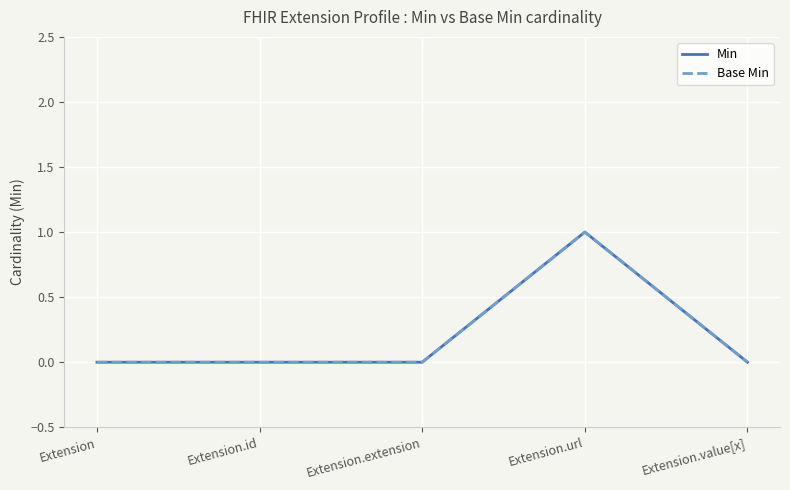

What is the sum of the Min values at Extension.value[x] and Extension.url?

1